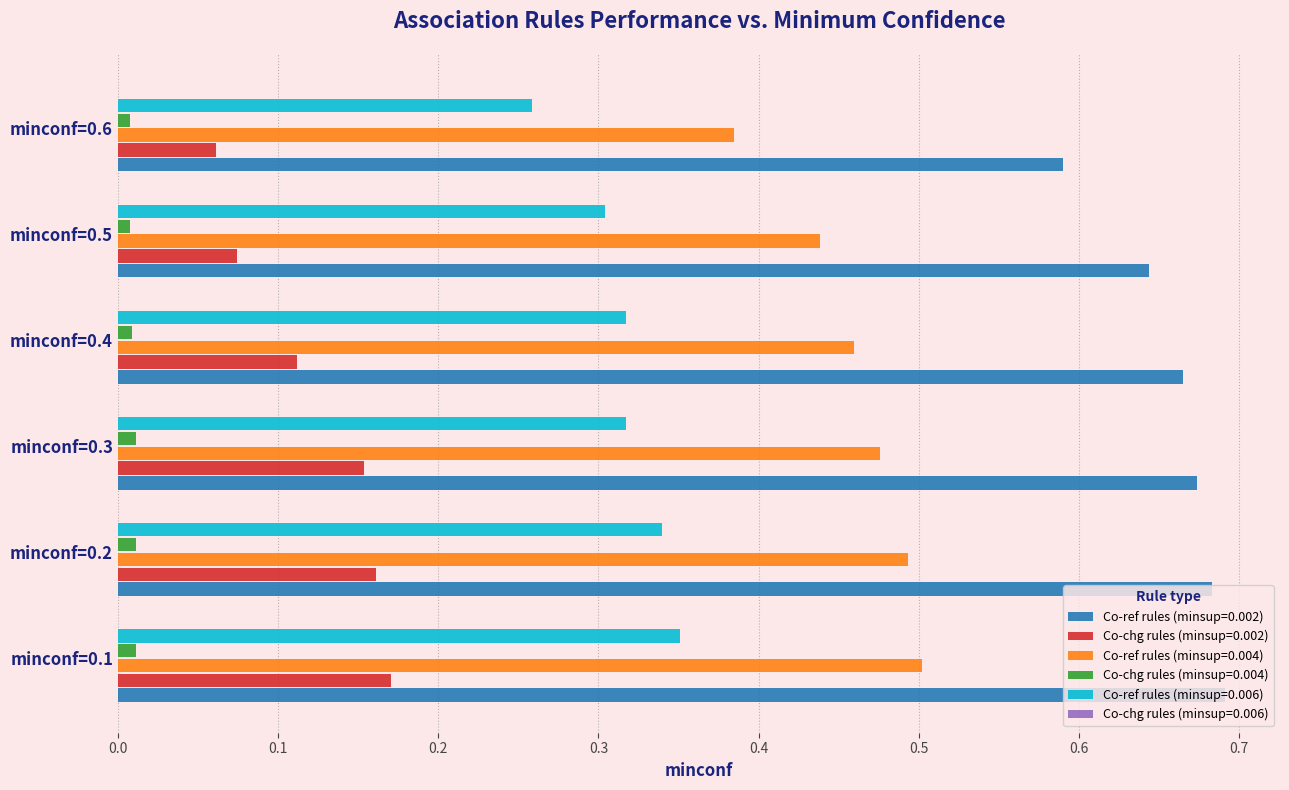

Rank the series by their maximum value, from lowest to highest.

Co-chg rules (minsup=0.004), Co-chg rules (minsup=0.002), Co-ref rules (minsup=0.006), Co-ref rules (minsup=0.004), Co-ref rules (minsup=0.002)